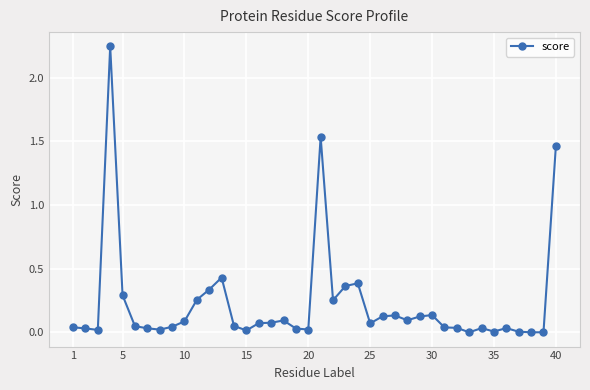

True or false: there are more than 2 points higher than both neighbors.

True